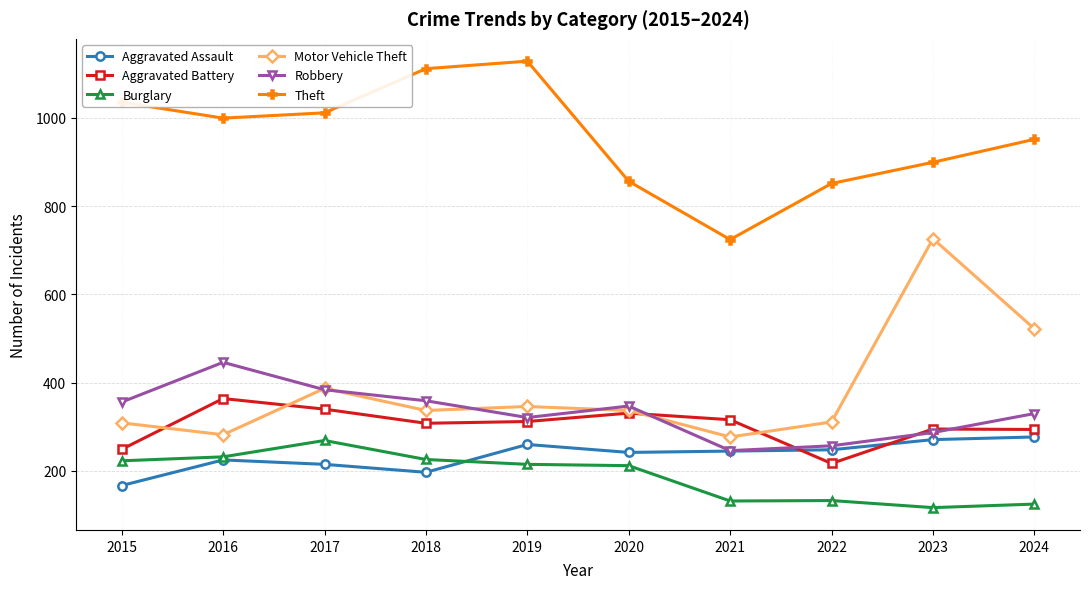

Which series has the largest total across all categories?

Theft